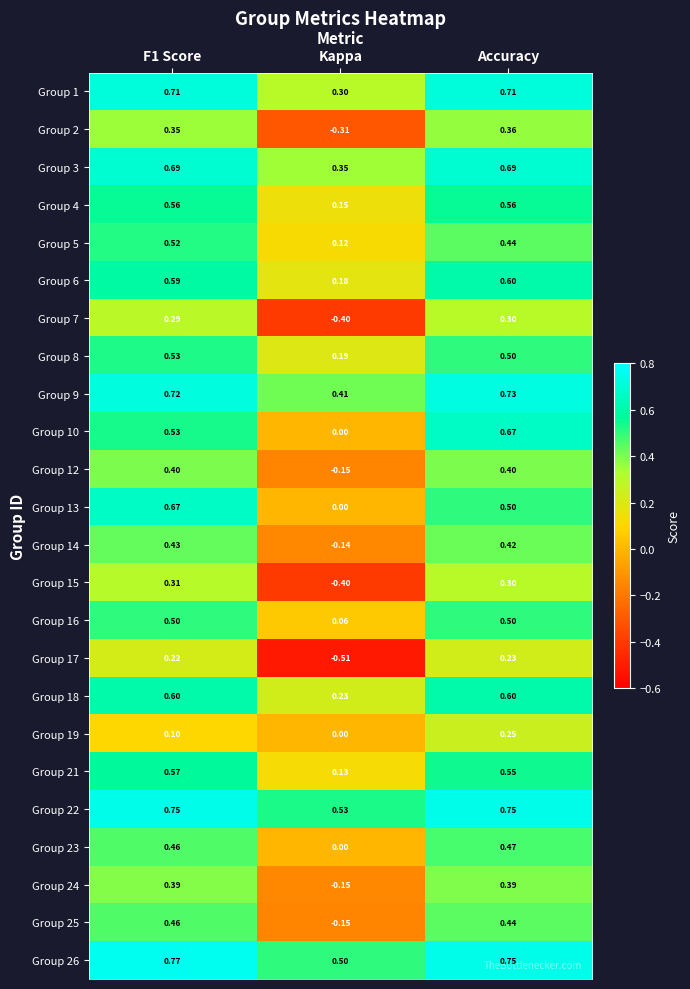

How many data points does each series have?

3